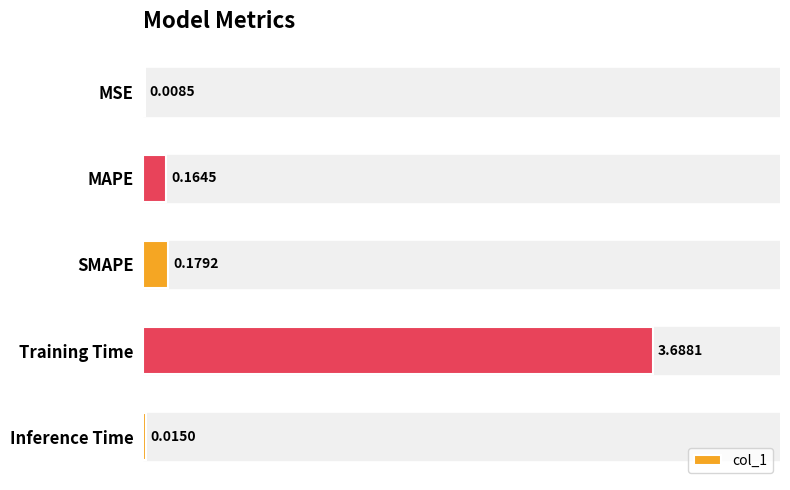

What is the sum of the values at MAPE and Training Time?

3.9